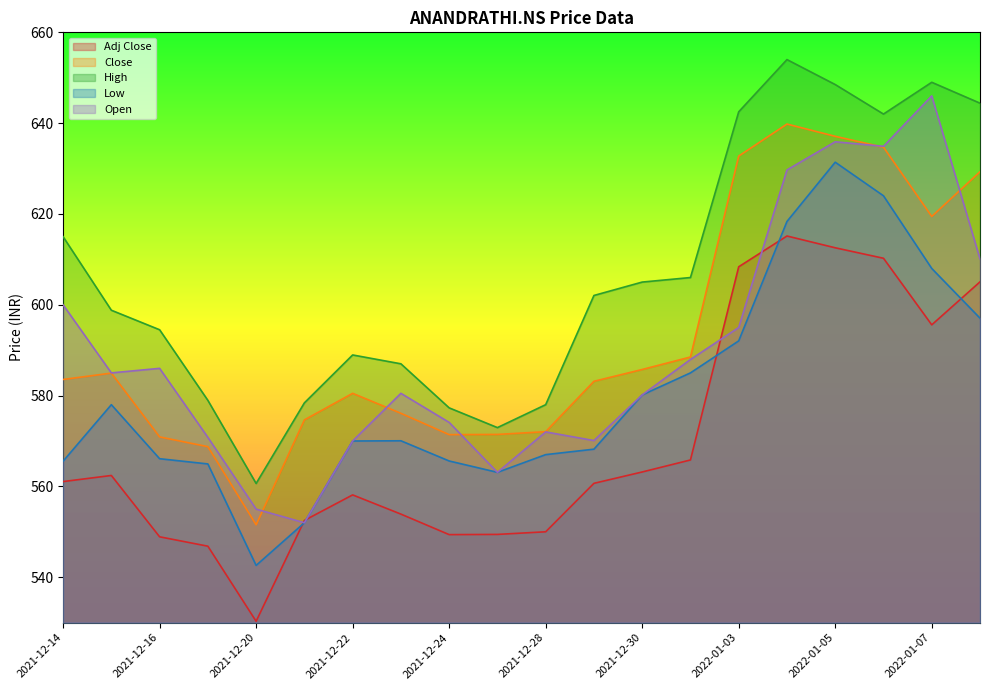

What is the difference between the maximum and minimum values in the Open series?

94.0